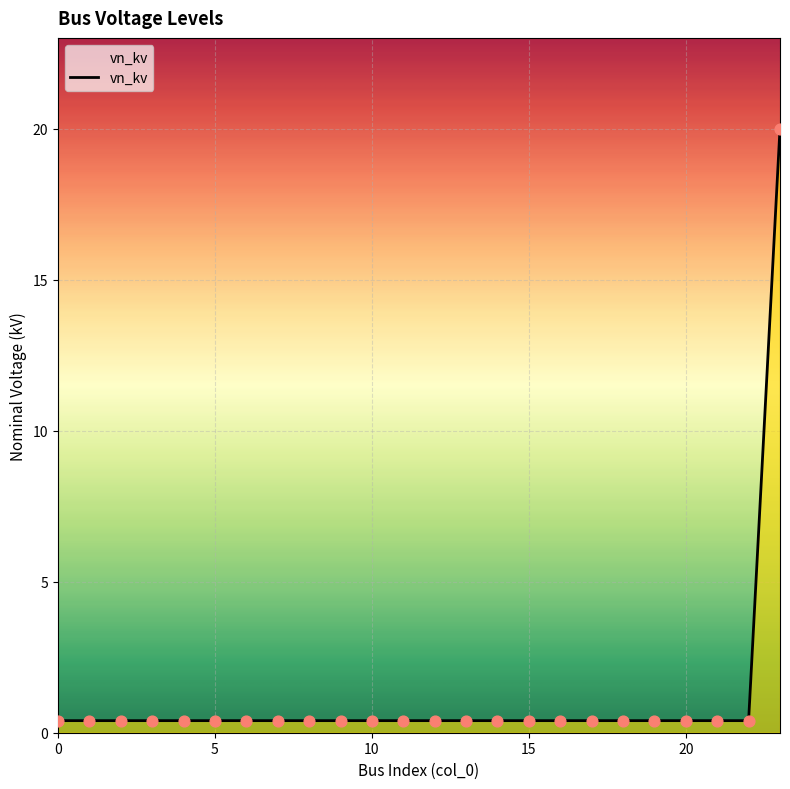

What is the difference between the maximum and minimum values?

19.6